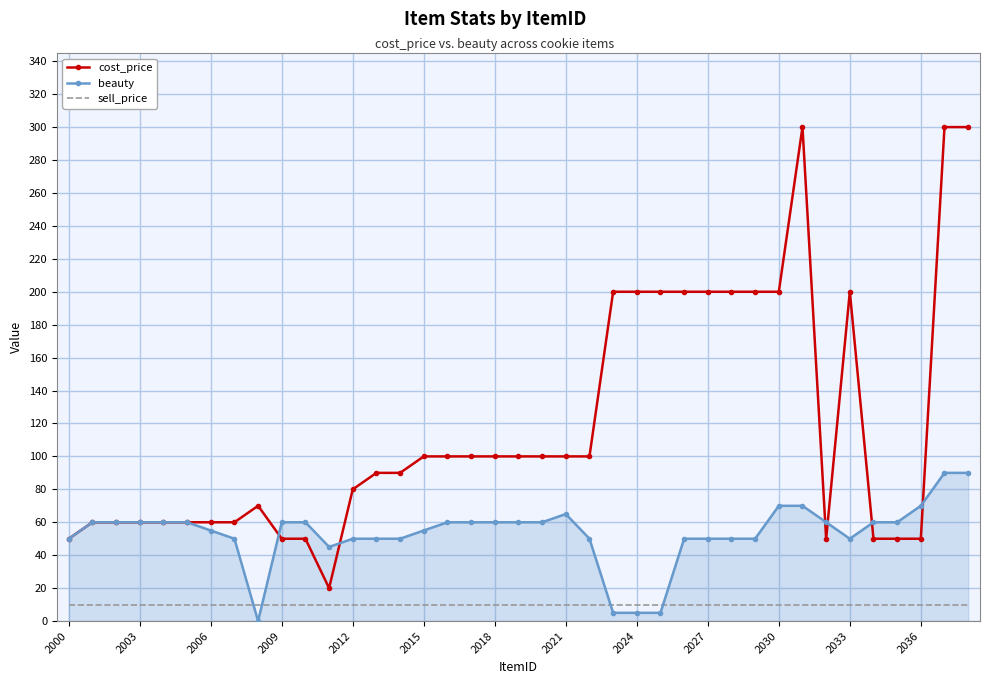

What is the maximum value for beauty?

90